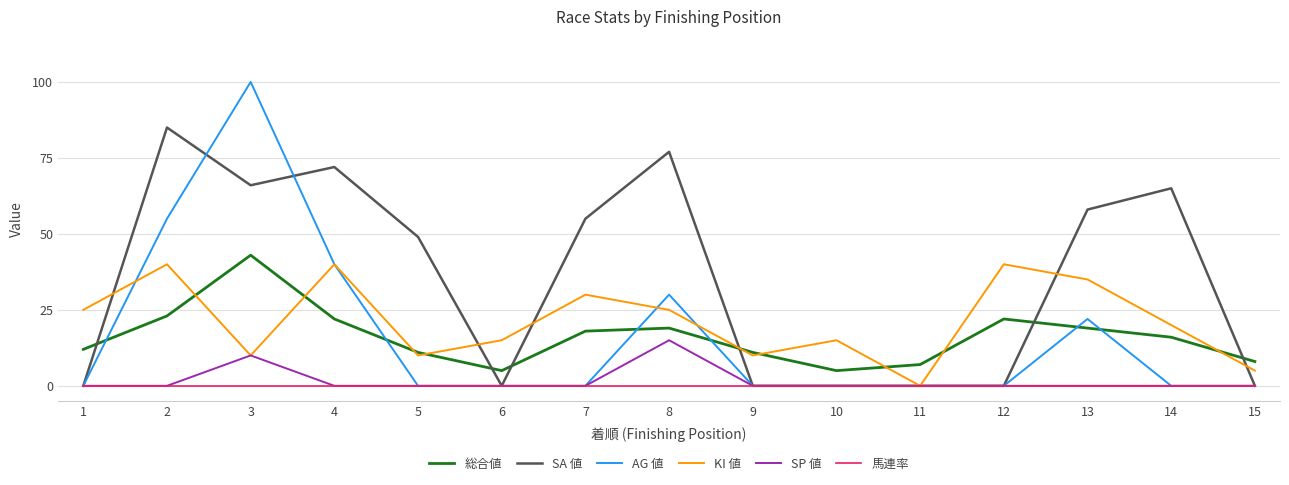

The 総合値 series shows 11 at 12. True or false?

False